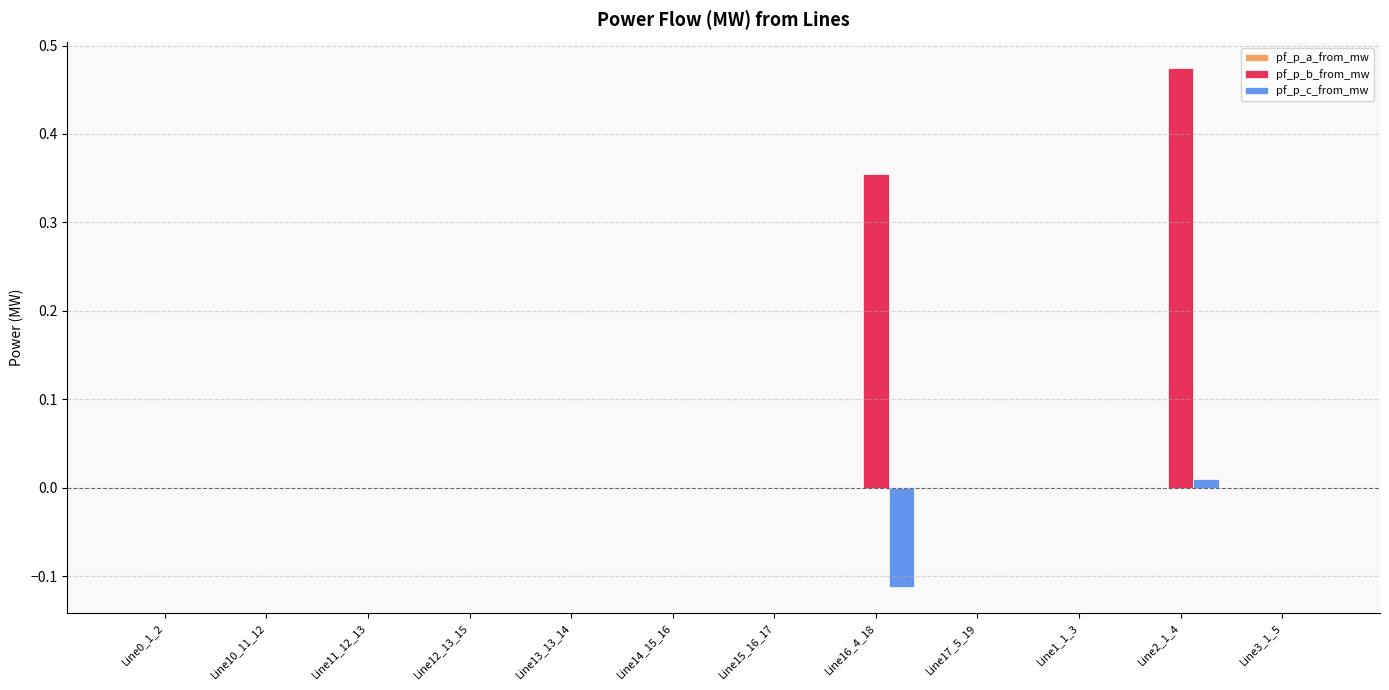

True or false: pf_p_b_from_mw has a value of 0.2 at Line16_4_18.

False